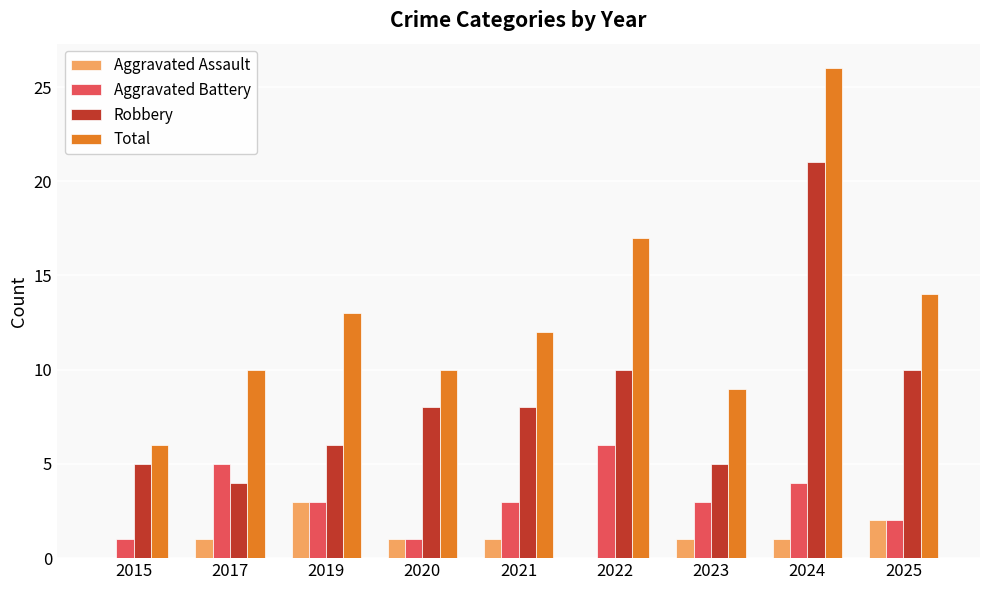

What is the difference between the Aggravated Battery values at 2015 and 2023?

2